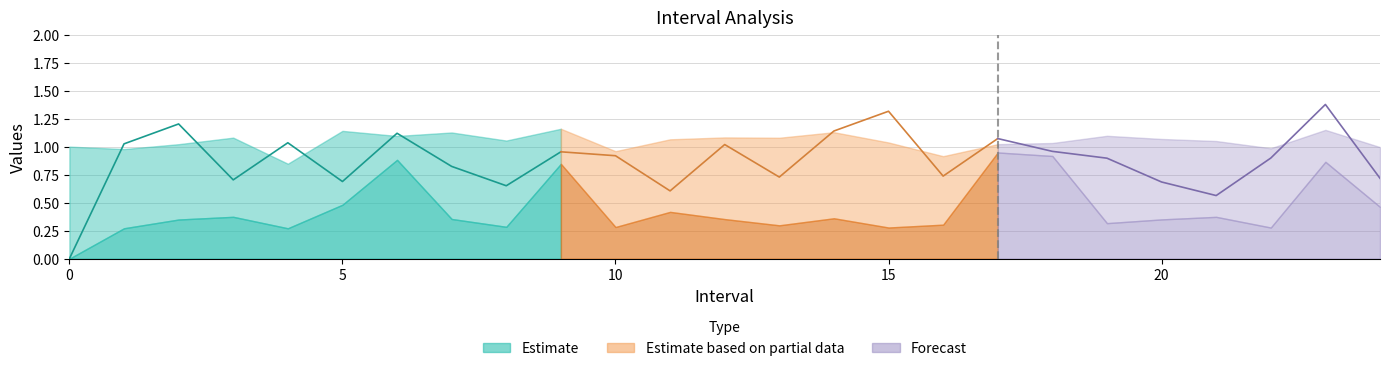

What is the value of the Zmax point at the 23rd from the left?

1.0